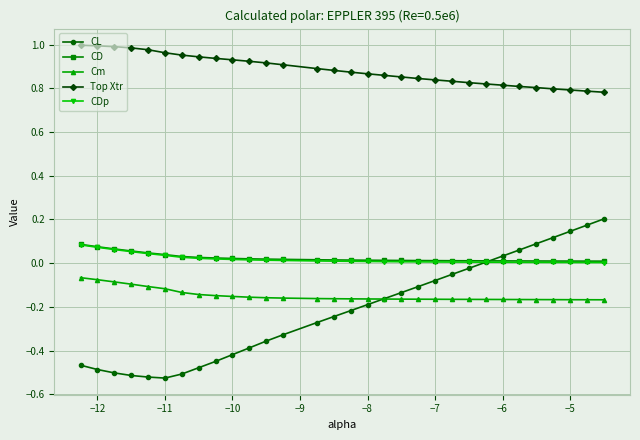

True or false: Top Xtr and CDp cross at least once.

False